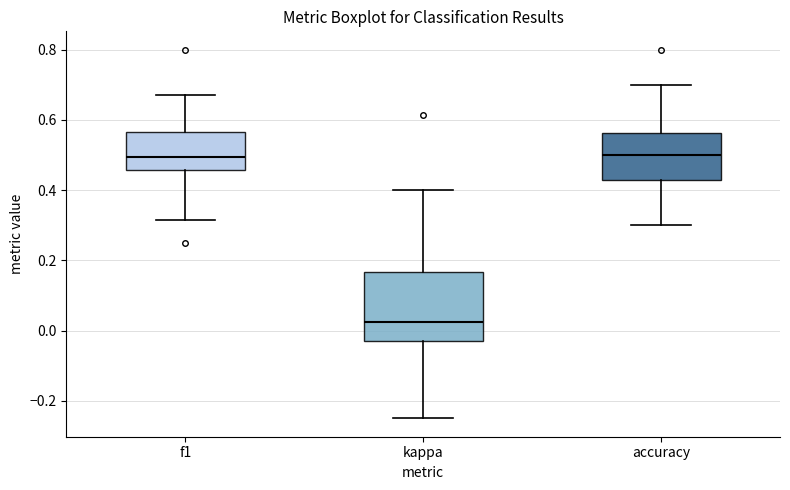

Comparing the boxes themselves (not the whiskers), which one is the tallest?

kappa